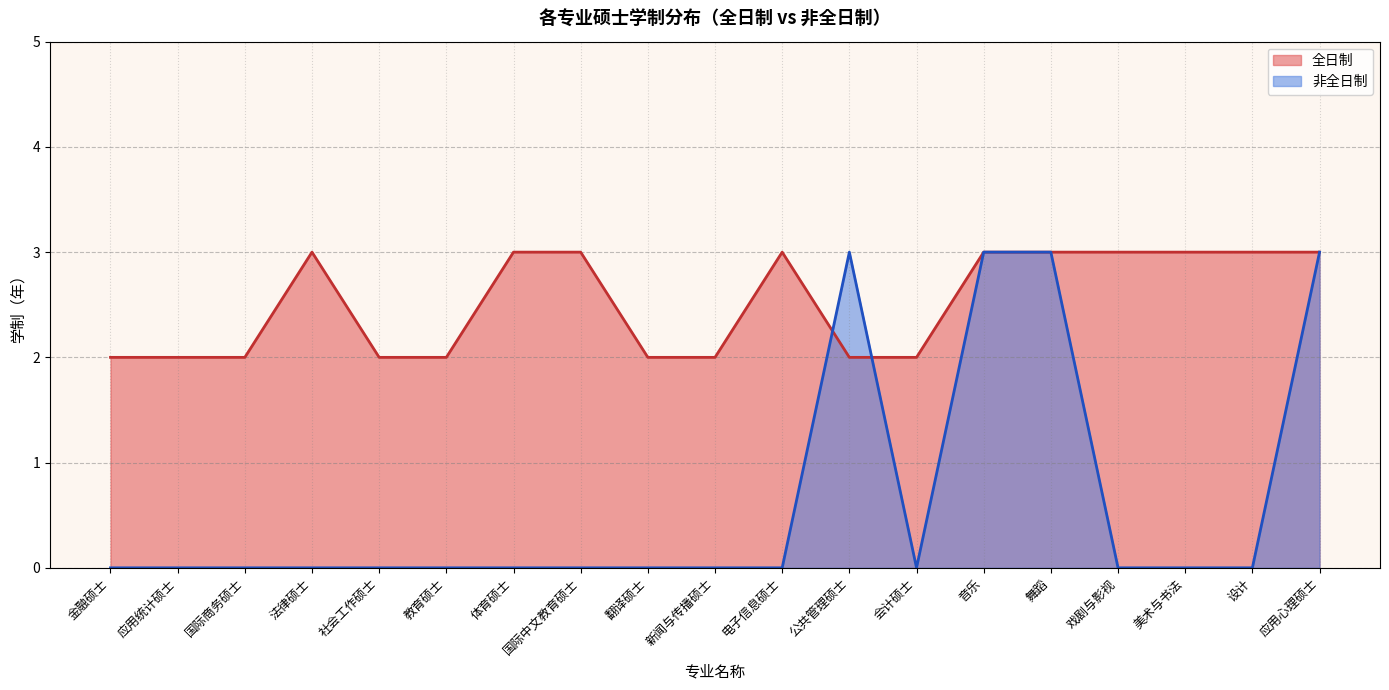

Does the chart have visible grid lines?

Yes